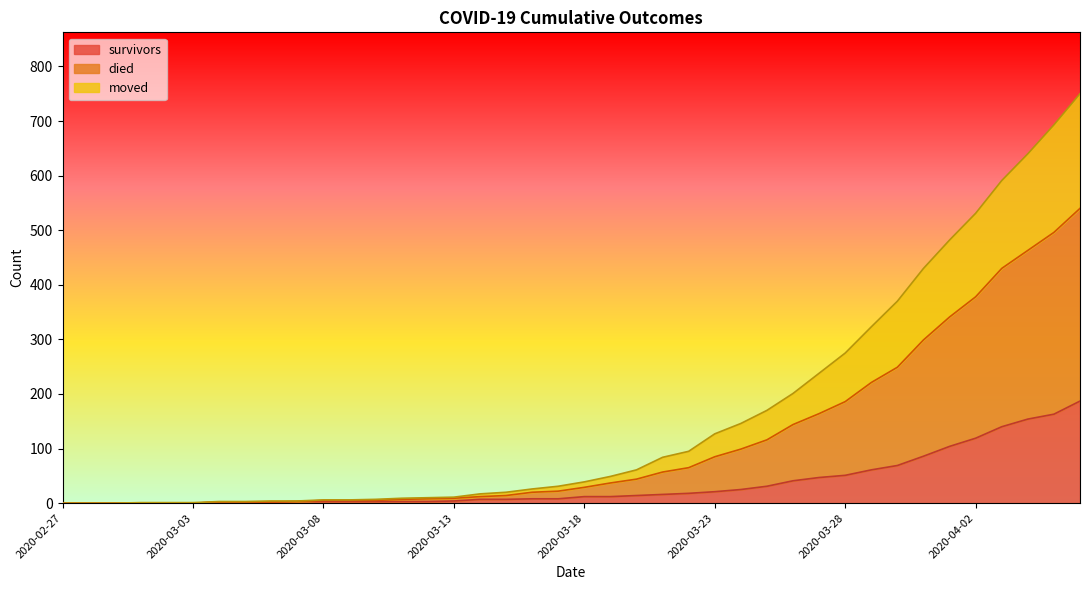

How many positive values does the survivors series have?

34